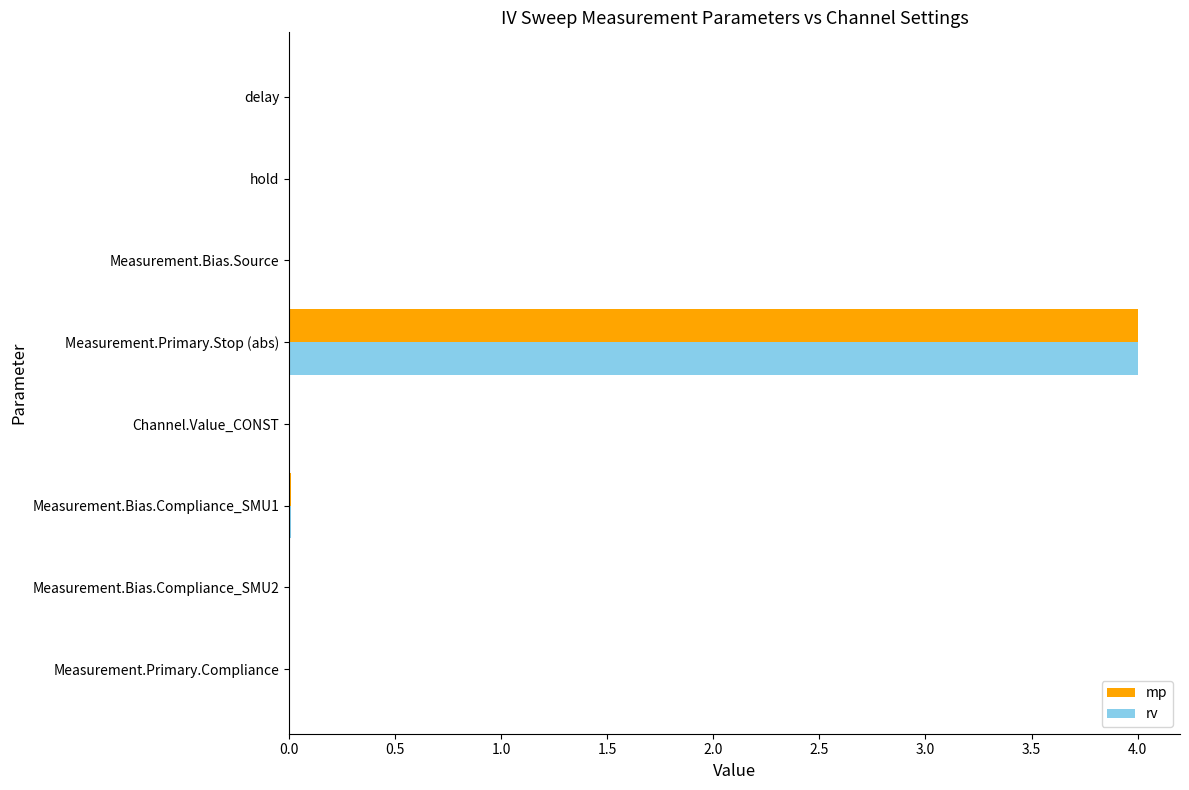

True or false: rv has a value of 0.0 at Measurement.Bias.Compliance_SMU2.

True